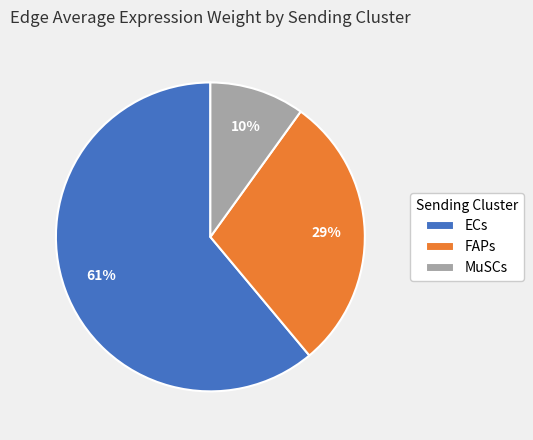

Which has a higher value, ECs or MuSCs?

ECs